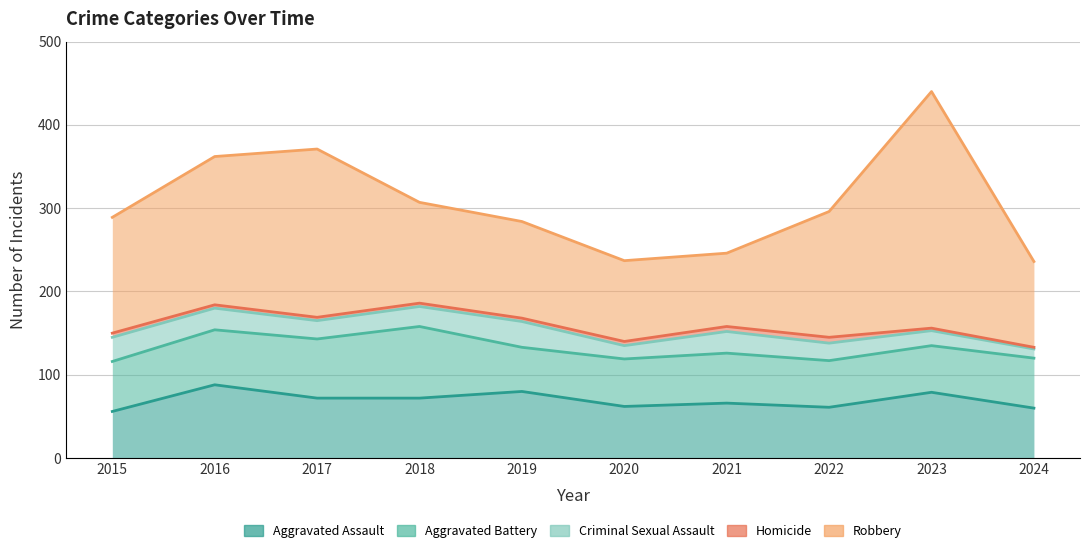

What is the difference between the Homicide values at 2016 and 2015?

1